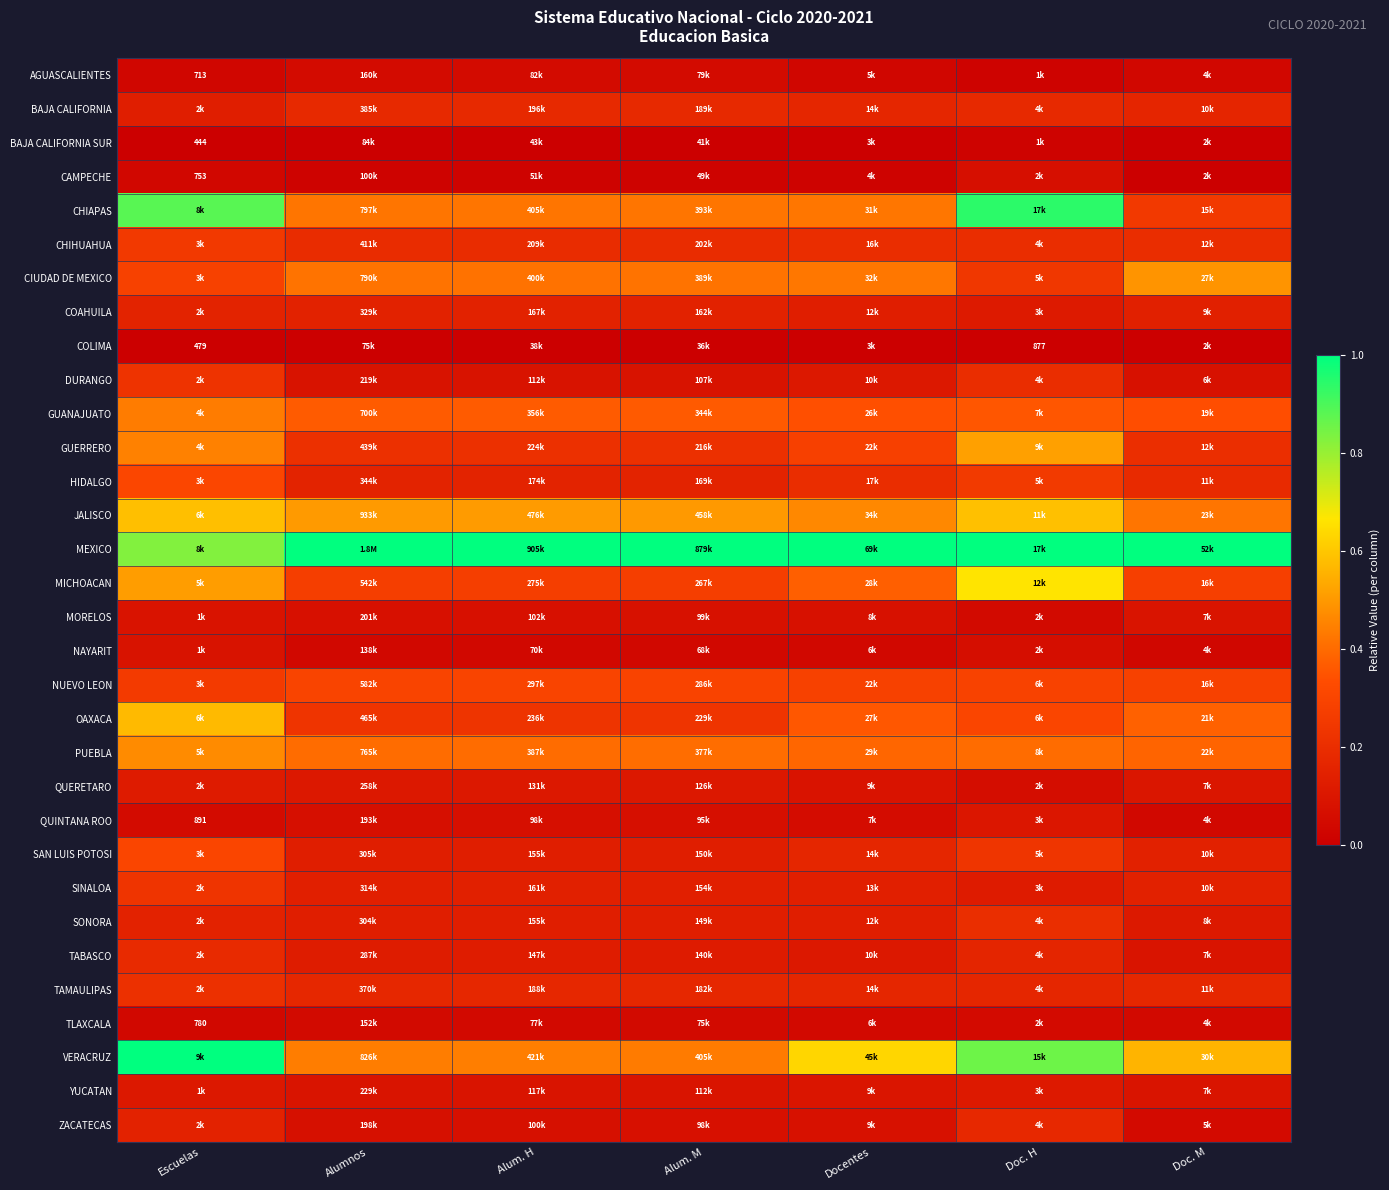

List the series in order of their peak value, lowest first.

COLIMA, BAJA CALIFORNIA SUR, TLAXCALA, AGUASCALIENTES, CAMPECHE, NAYARIT, MORELOS, QUINTANA ROO, YUCATAN, QUERETARO, COAHUILA, ZACATECAS, BAJA CALIFORNIA, TABASCO, SONORA, TAMAULIPAS, DURANGO, SINALOA, CHIHUAHUA, NUEVO LEON, SAN LUIS POTOSI, HIDALGO, GUANAJUATO, PUEBLA, CIUDAD DE MEXICO, GUERRERO, OAXACA, JALISCO, MICHOACAN, CHIAPAS, MEXICO, VERACRUZ